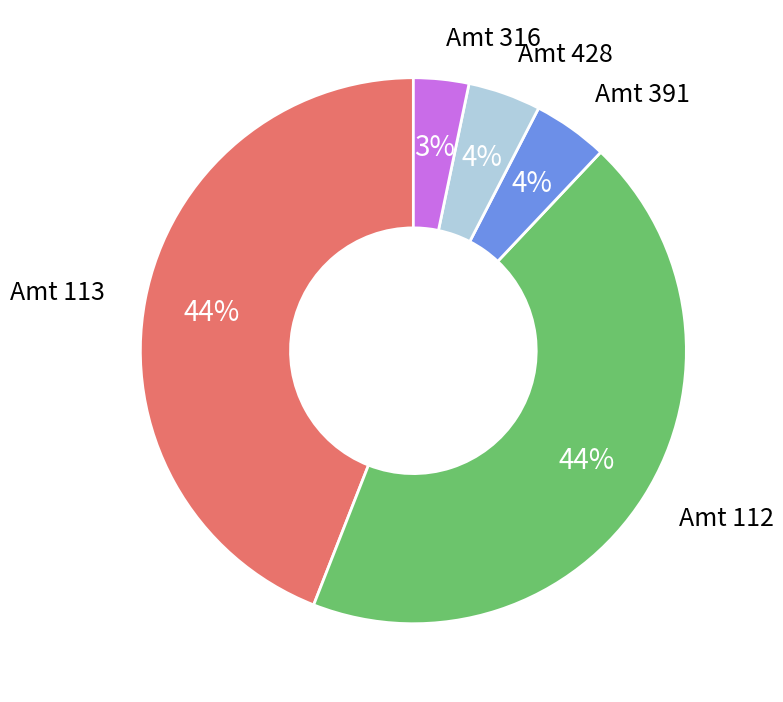

How many slices are in this pie chart?

5